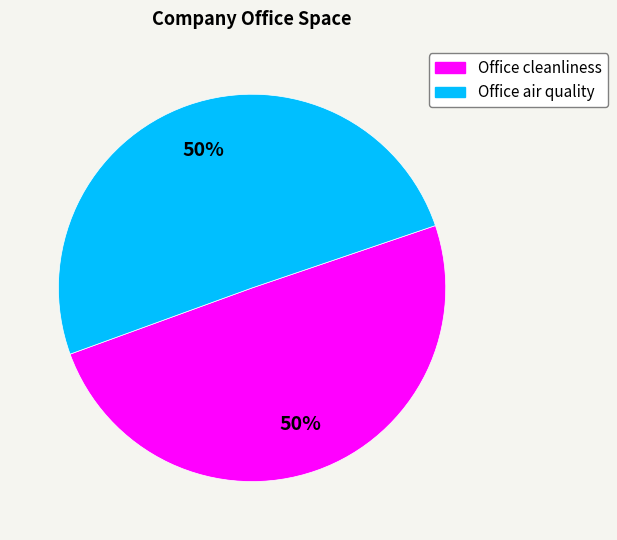

True or false: Office cleanliness accounts for 36% of the total.

False